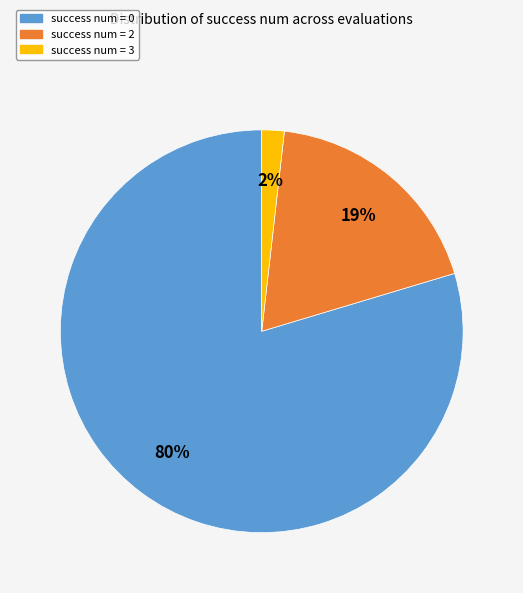

To the nearest percent, what is the average slice percentage?

33%